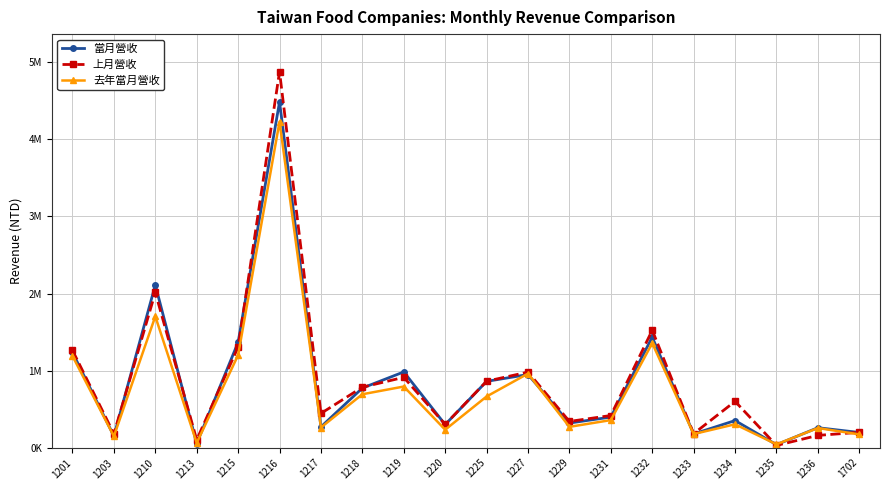

Reading left to right, extract all data points from this chart.

當月營收: 1236898	151566	2110835	54892	1368124	4484161	270518	773901	983079	300409	860591	949591	320159	397595	1433842	178880	352465	39633	259868	197876
上月營收: 1263103	180603	2013621	102626	1307175	4875928	445076	784931	913024	302007	862646	981117	341131	417931	1523877	182535	601250	29666	160035	200352
去年當月營收: 1190111	148189	1703744	62412	1201537	4228428	262298	693581	793607	233825	664565	961342	270931	358296	1356053	177635	304356	44184	255692	172910